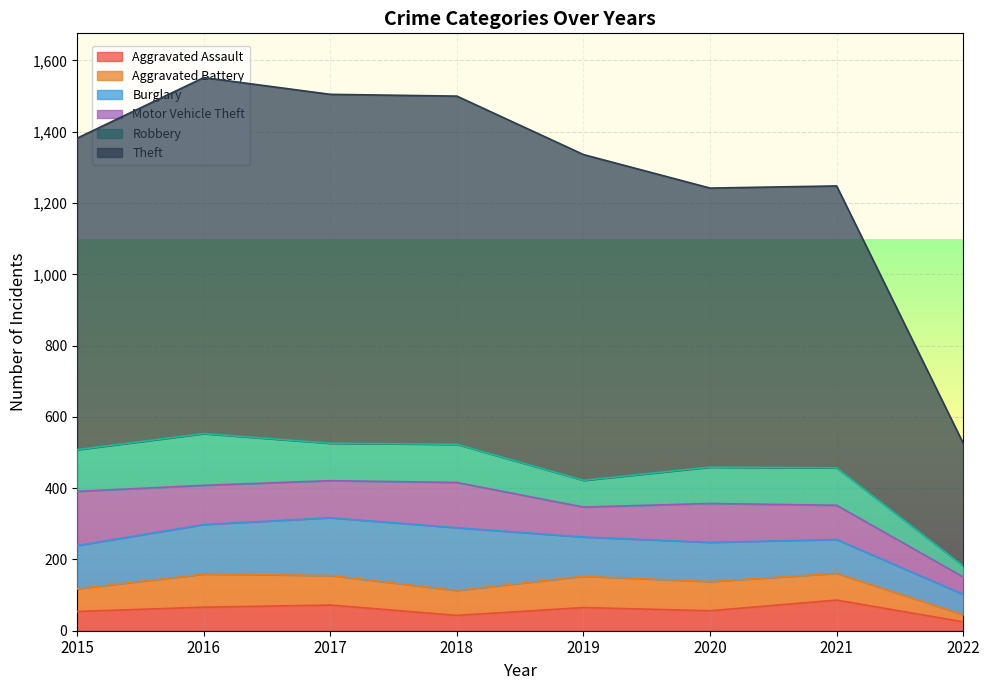

Reading left to right, list all the values displayed in this chart.

Aggravated Assault: 2015=54	2016=66	2017=72	2018=43	2019=65	2020=56	2021=86	2022=25
Aggravated Battery: 2015=64	2016=93	2017=83	2018=70	2019=88	2020=82	2021=75	2022=20
Burglary: 2015=121	2016=139	2017=162	2018=176	2019=110	2020=110	2021=95	2022=57
Motor Vehicle Theft: 2015=152	2016=110	2017=104	2018=127	2019=84	2020=109	2021=96	2022=49
Robbery: 2015=117	2016=145	2017=105	2018=107	2019=75	2020=102	2021=105	2022=31
Theft: 2015=874	2016=999	2017=979	2018=977	2019=914	2020=783	2021=791	2022=344